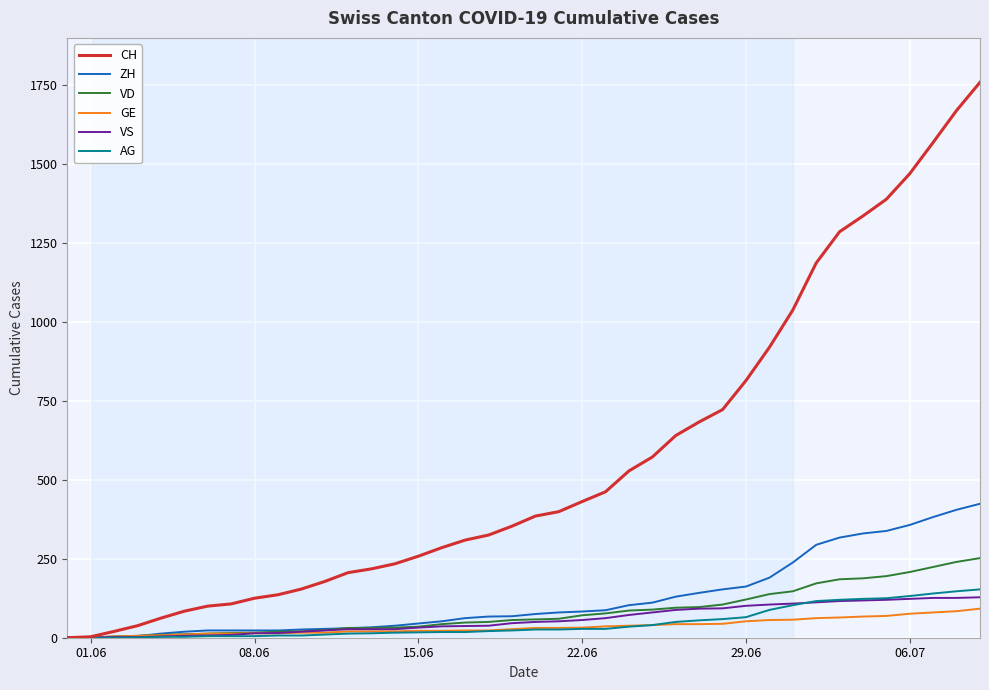

Which series has the largest total across all categories?

CH